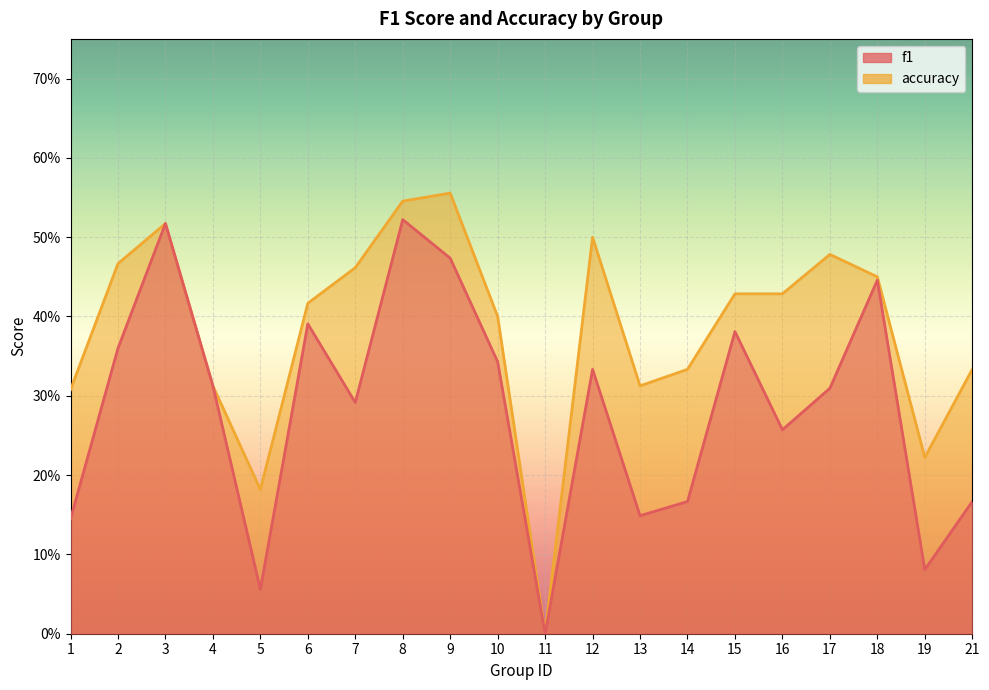

True or false: f1 has a value of 0.5 at 7.

False